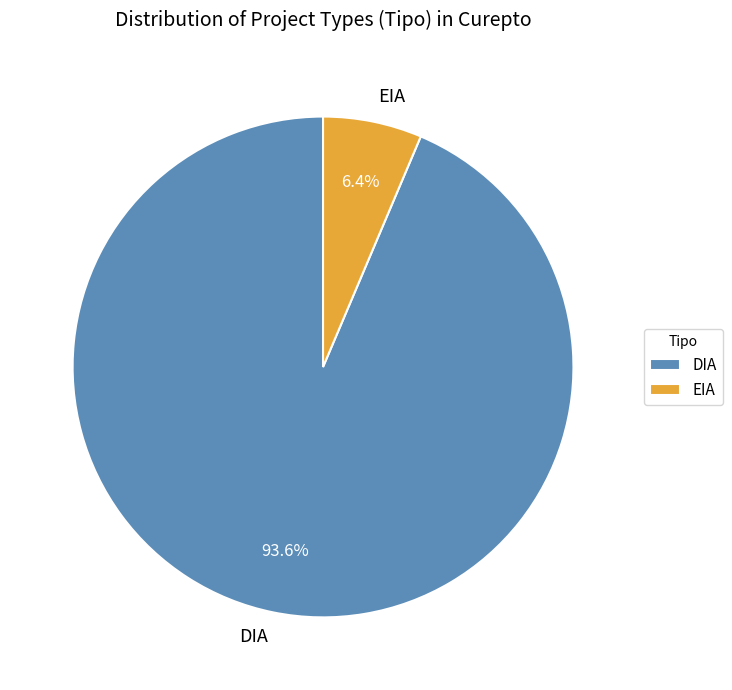

To the nearest percent, what percentage of the pie is EIA?

6%